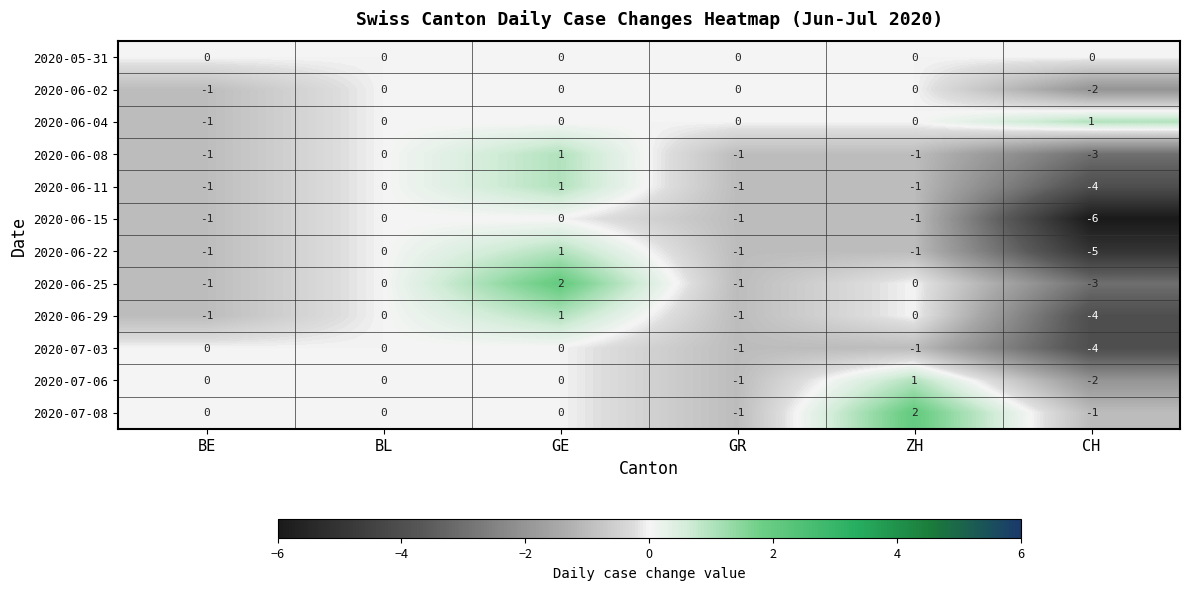

What is the total value across all series at GR?

-9